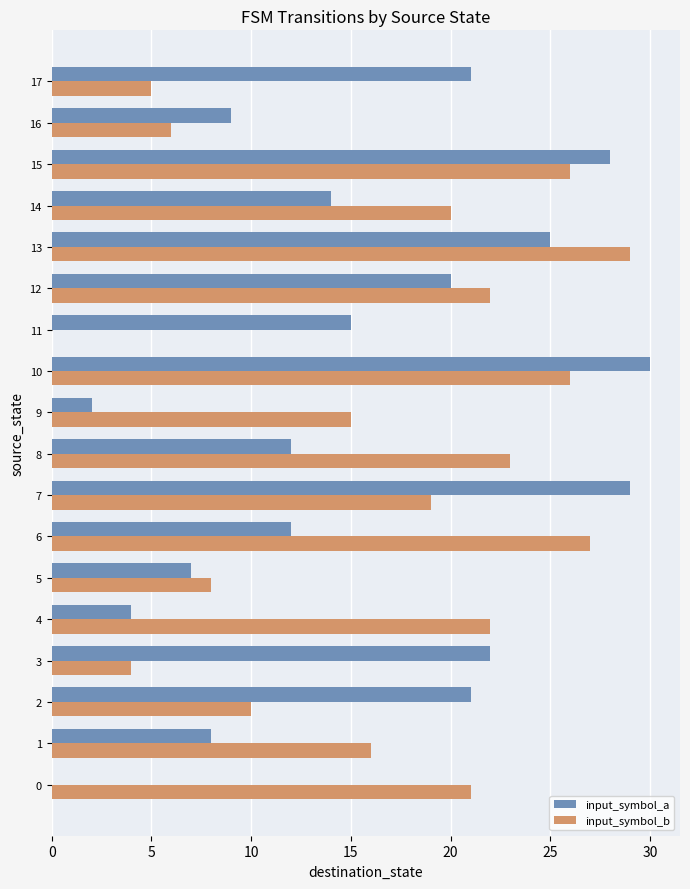

Which series changed the most between 7 and 16?

input_symbol_a